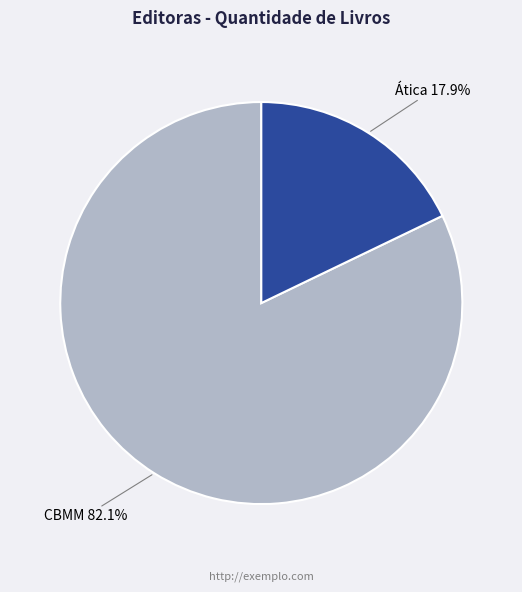

How many segments does this pie chart have?

2